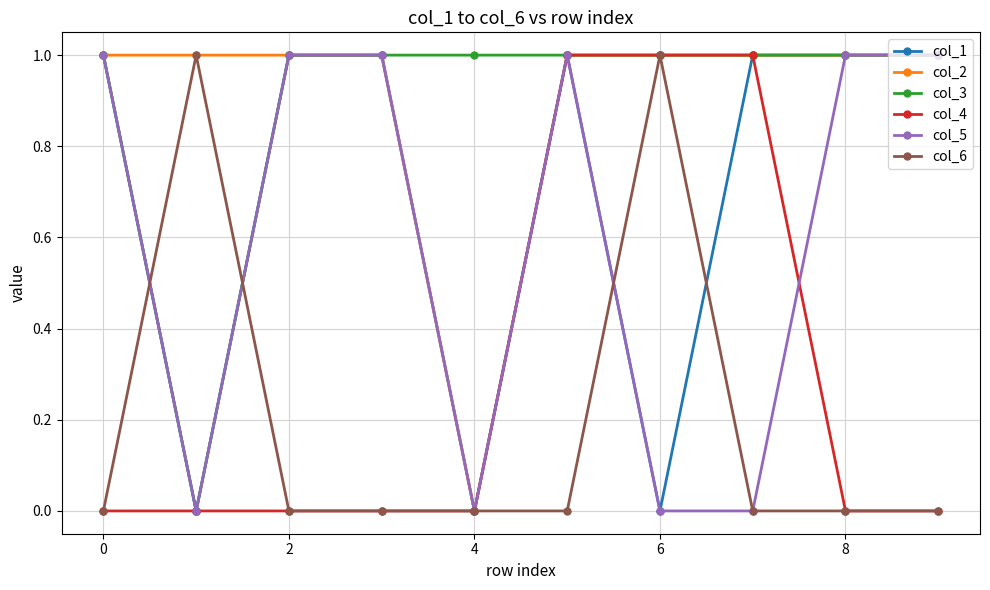

What are all the series names shown in the legend?

col_1, col_2, col_3, col_4, col_5, col_6